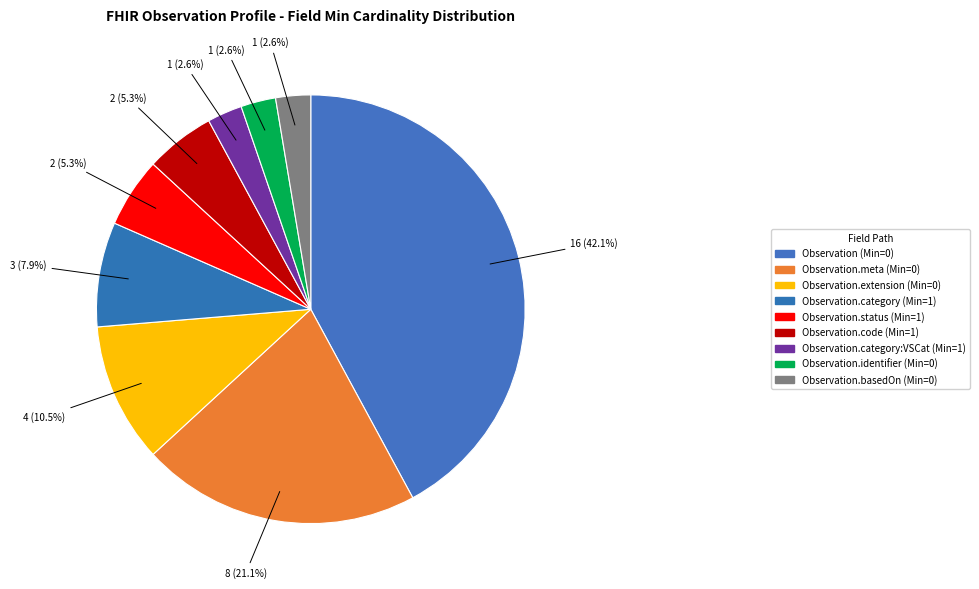

Does Observation.category:VSCat (Min=1) represent more than half of the total?

No